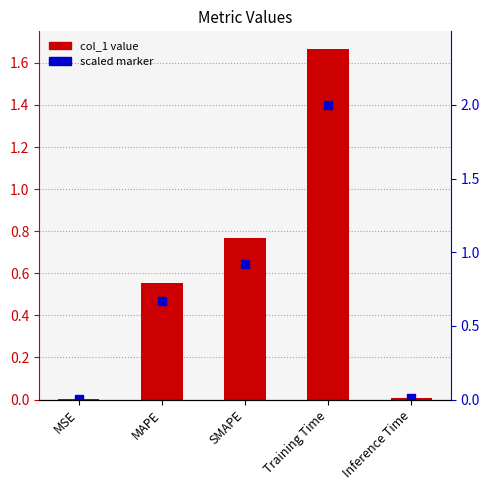

What is the greatest value displayed?

1.7